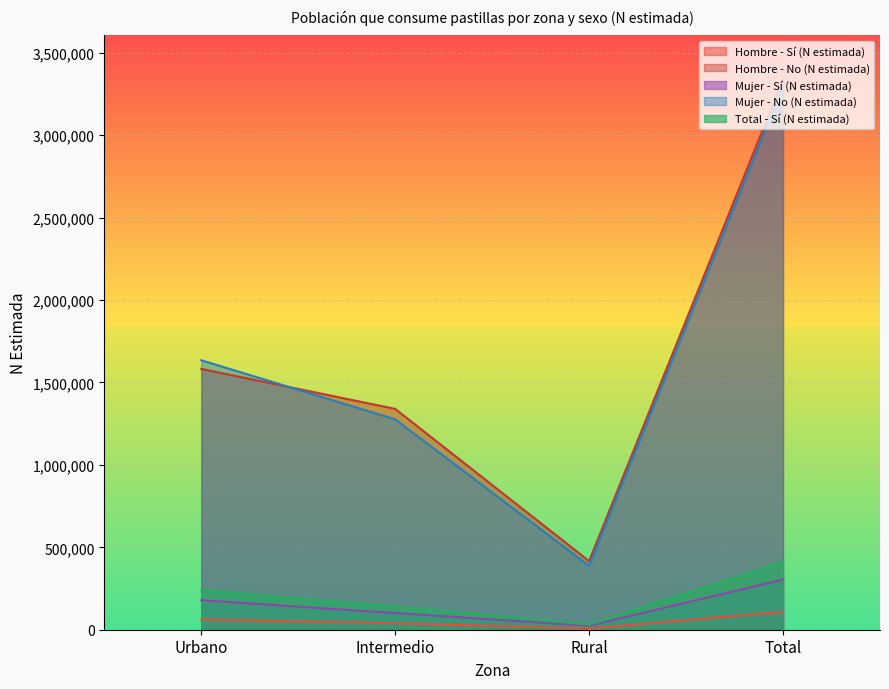

What are all the series names shown in the legend?

Hombre - Sí (N estimada), Hombre - No (N estimada), Mujer - Sí (N estimada), Mujer - No (N estimada), Total - Sí (N estimada)